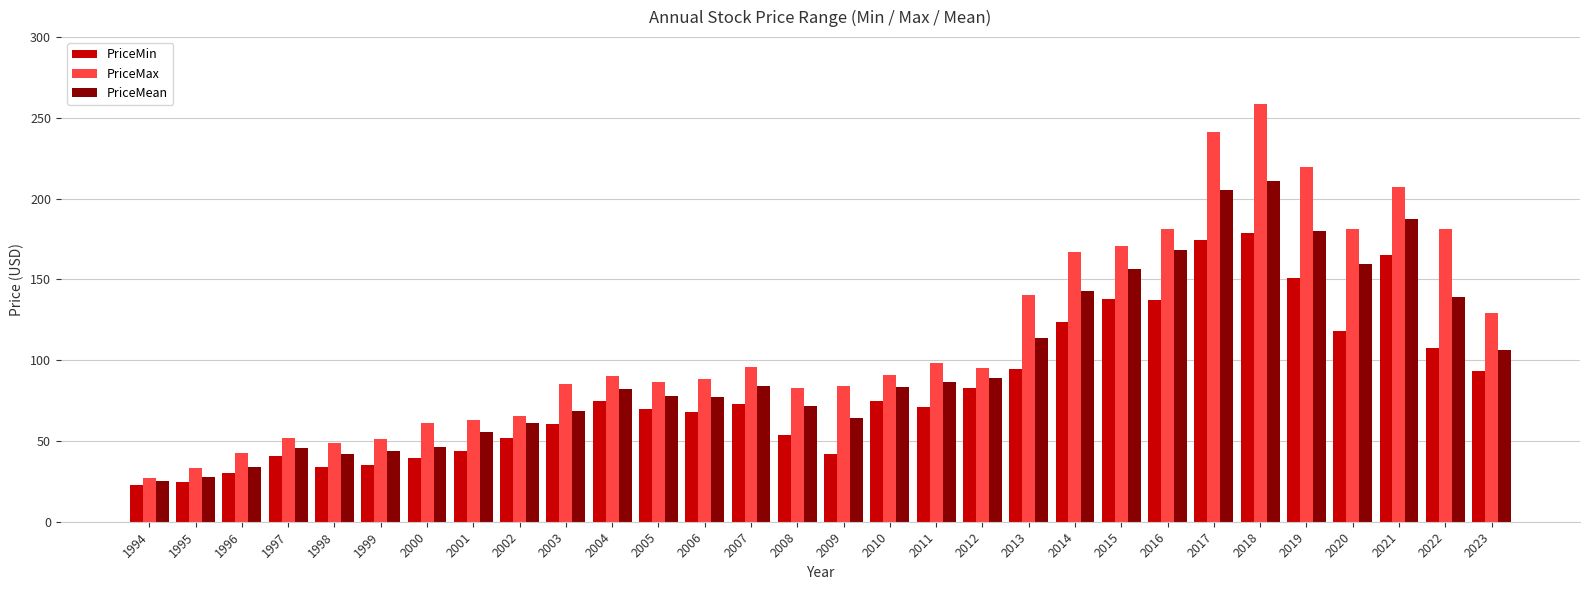

What is the sum of all PriceMin values?

2472.3